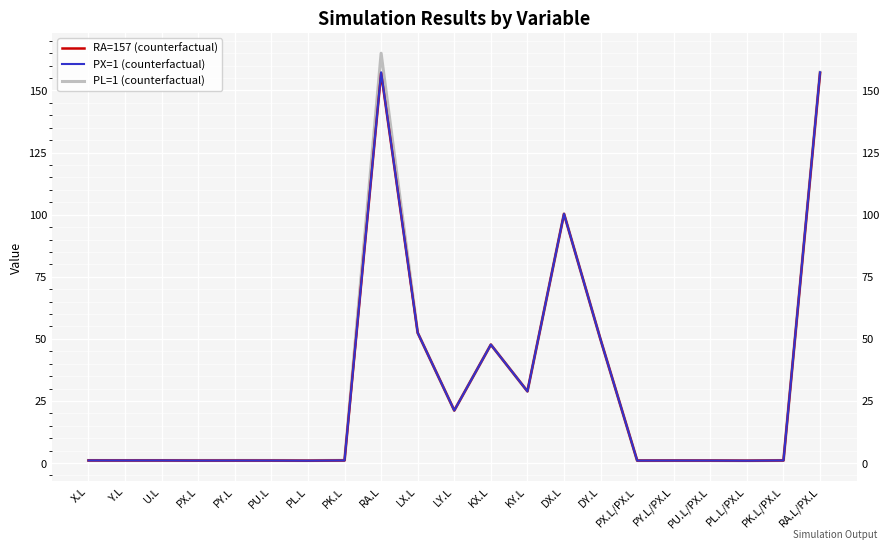

How many interior local peaks does the PL=1 (counterfactual) series have?

5